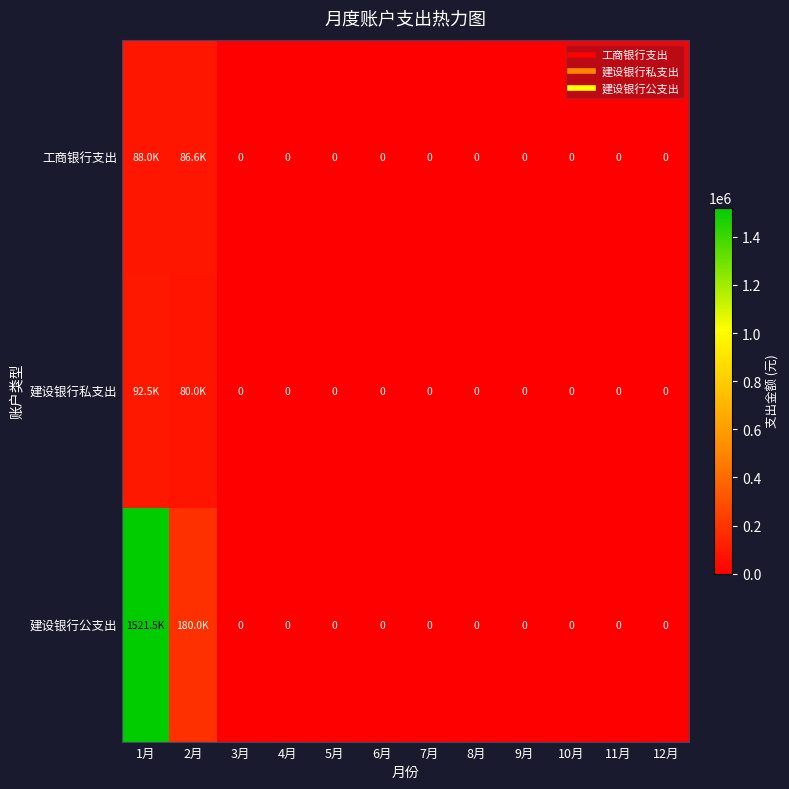

Which label corresponds to the smallest value in the chart?

3月